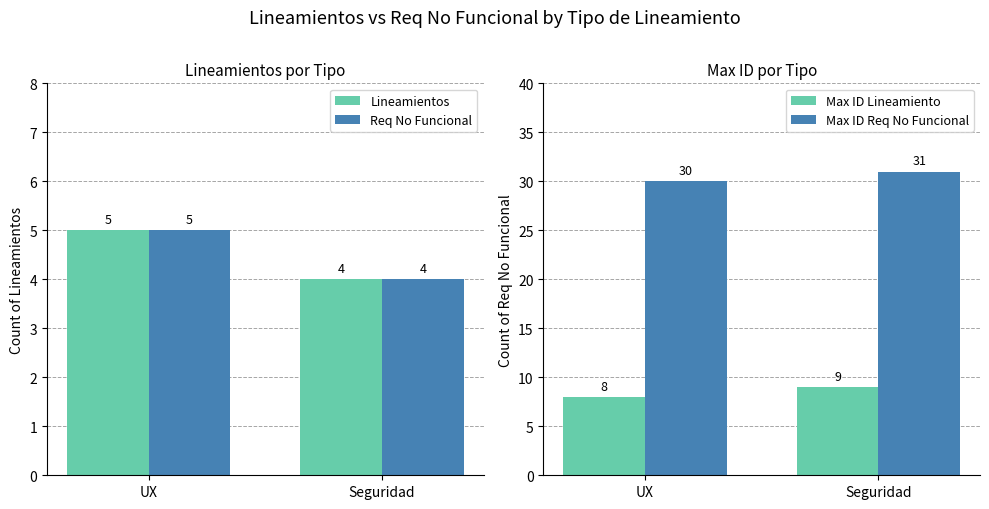

Rank the series by their maximum value, from lowest to highest.

Lineamientos, Req No Funcional, Max ID Lineamiento, Max ID Req No Funcional